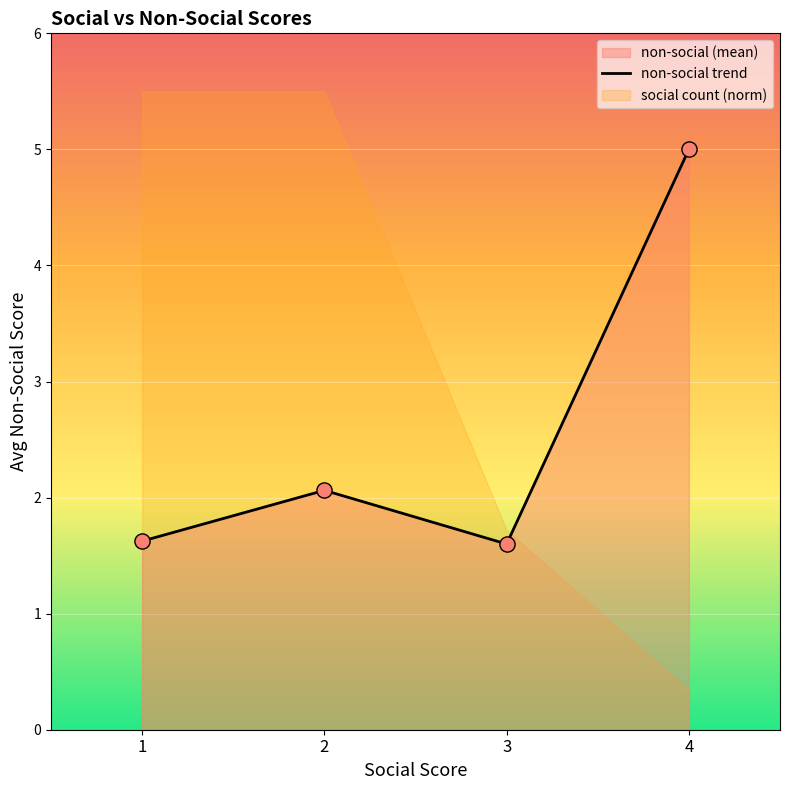

What is the change in value from 2 to 3?

-0.5